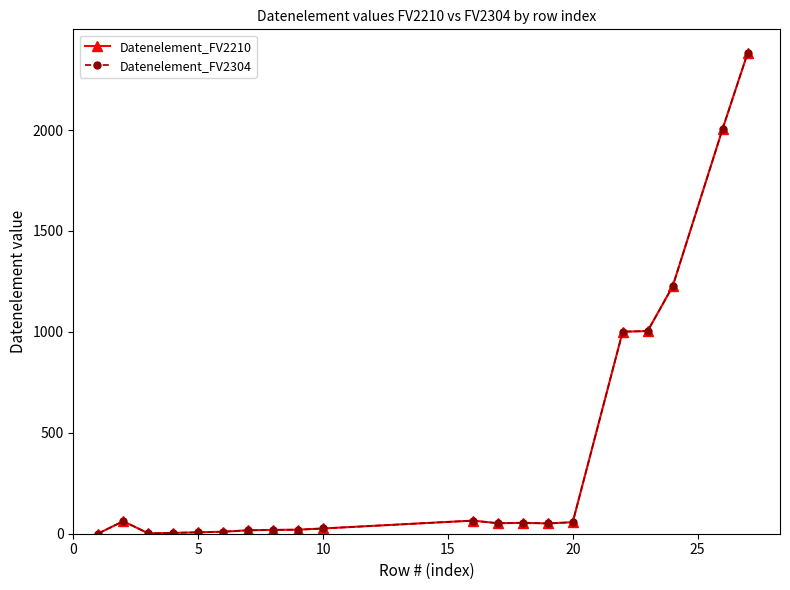

What is the maximum value for Datenelement_FV2210?

2380